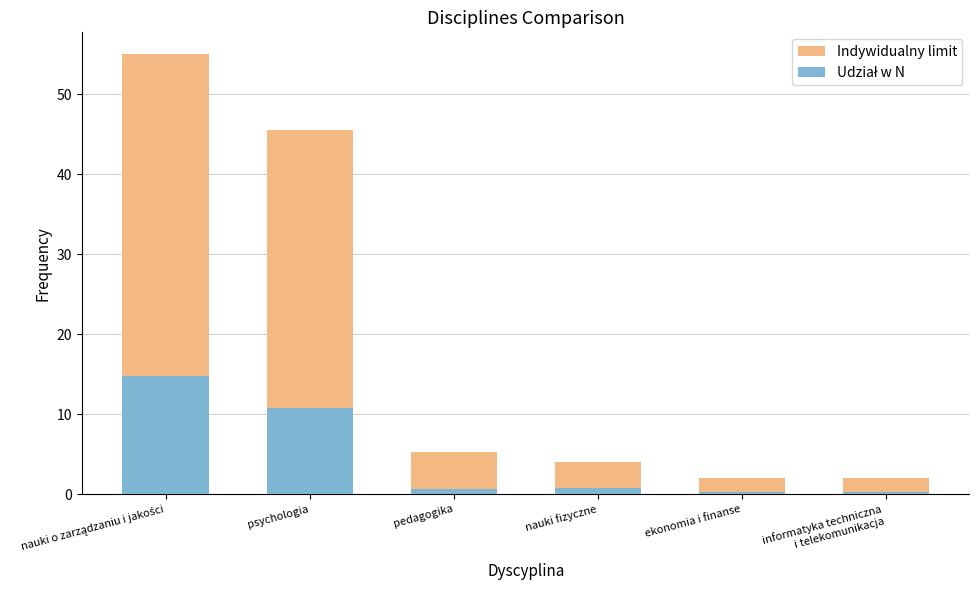

Reading right to left, list all the values displayed in this chart.

Indywidualny limit: informatyka techniczna
i telekomunikacja=2.0	ekonomia i finanse=2.0	nauki fizyczne=4.0	pedagogika=5.2	psychologia=45.5	nauki o zarządzaniu i jakości=55.0
Udział w N: informatyka techniczna
i telekomunikacja=0.2	ekonomia i finanse=0.2	nauki fizyczne=0.8	pedagogika=0.7	psychologia=10.8	nauki o zarządzaniu i jakości=14.8